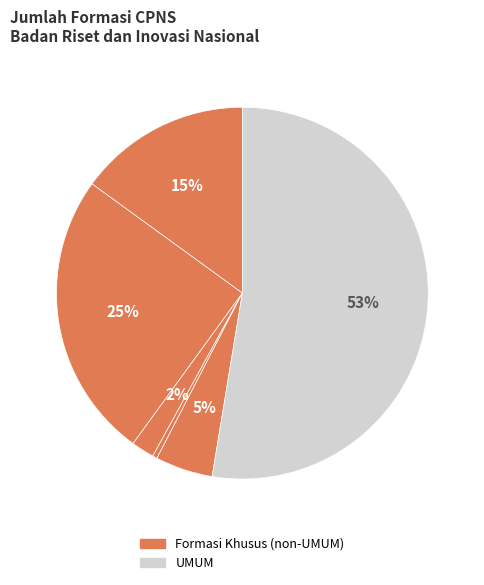

Count the number of slices in the pie.

6